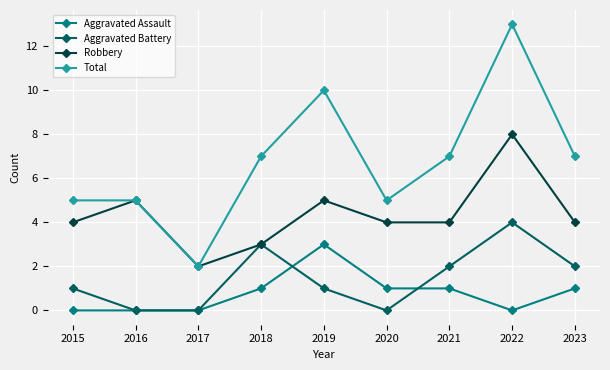

What is the difference between the second highest and minimum values in the Aggravated Battery series?

3